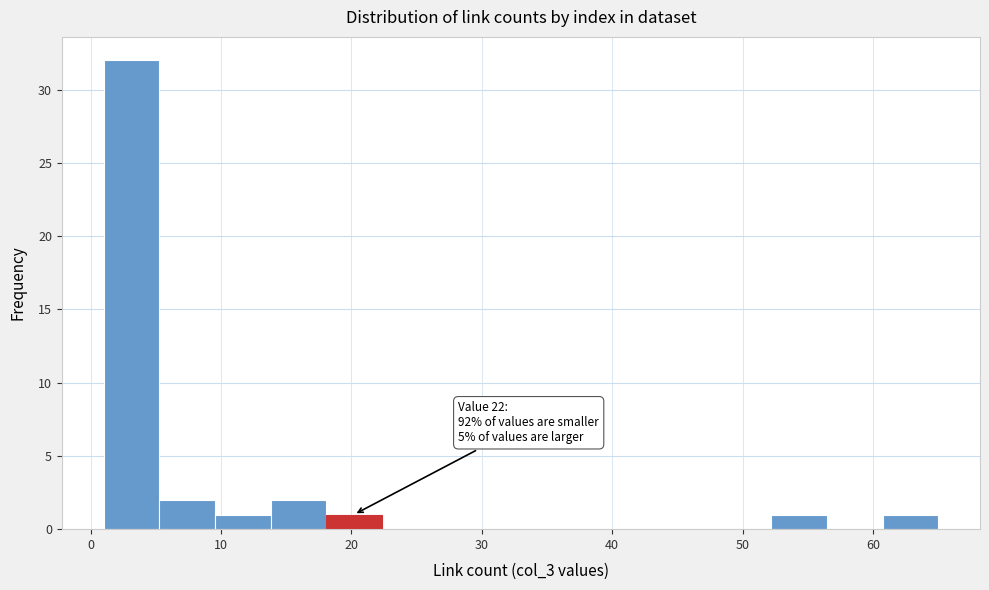

Over which range of the x-axis is the bar tallest?

1 to 5